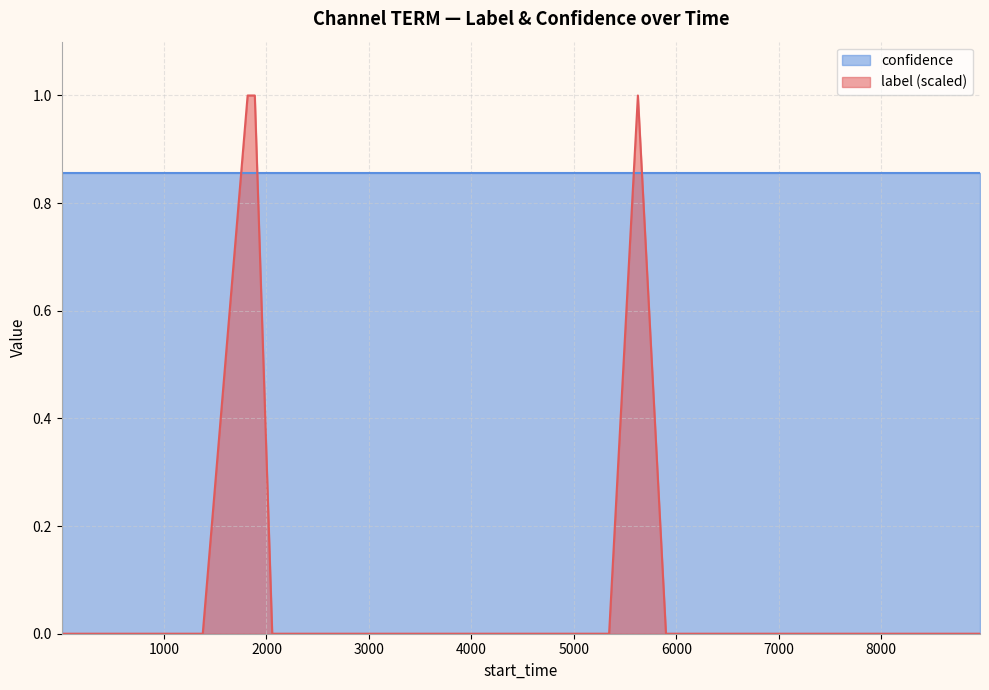

How many lines are shown in the chart?

2